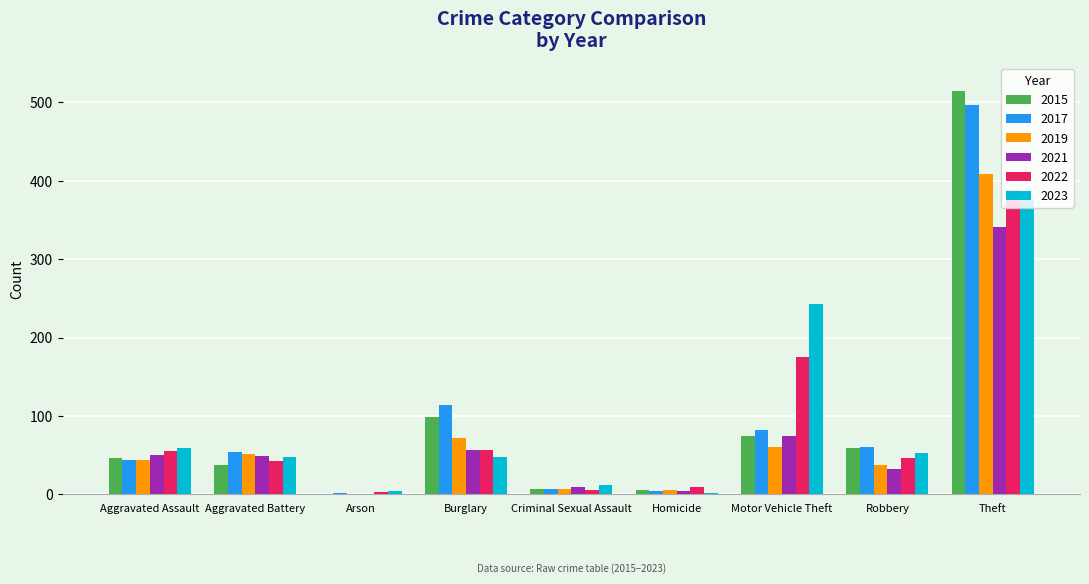

What is the sum of all 2017 values?

864